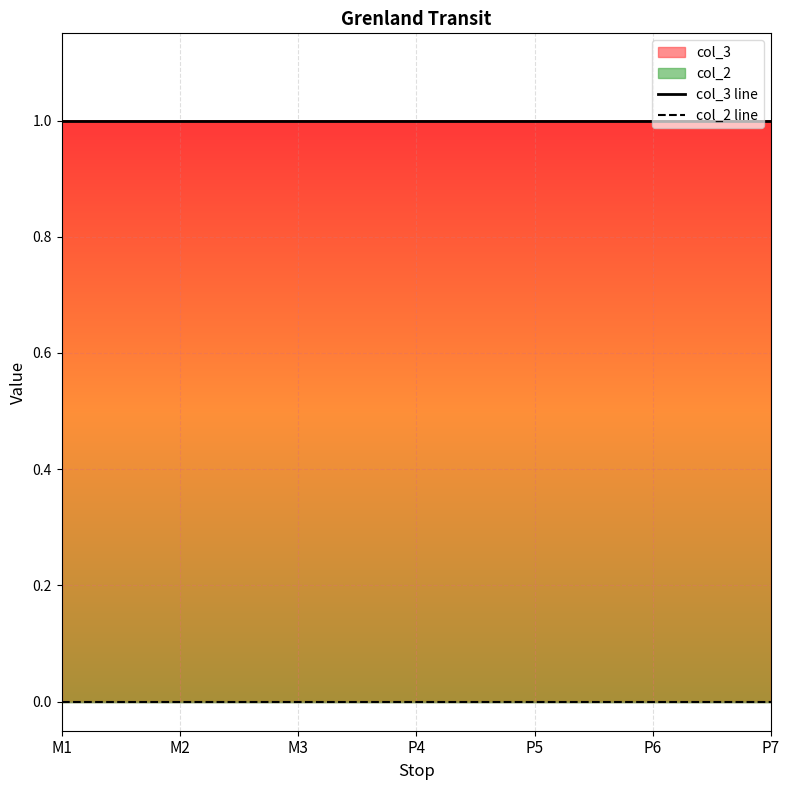

True or false: col_3 line and col_2 line cross at least once.

False